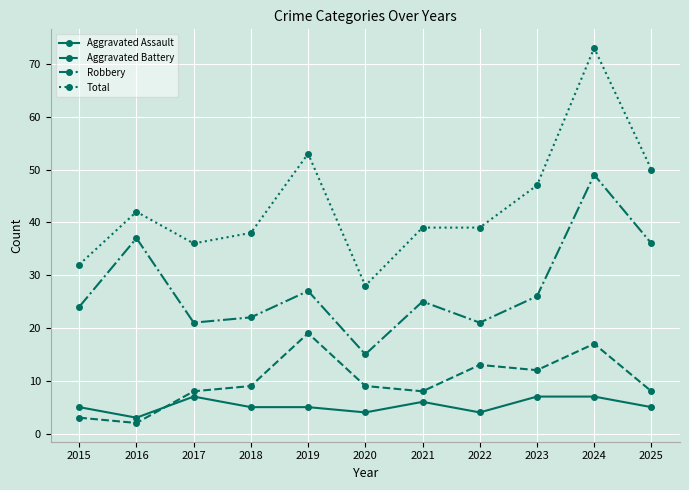

True or false: Aggravated Battery and Aggravated Assault cross at least once.

True